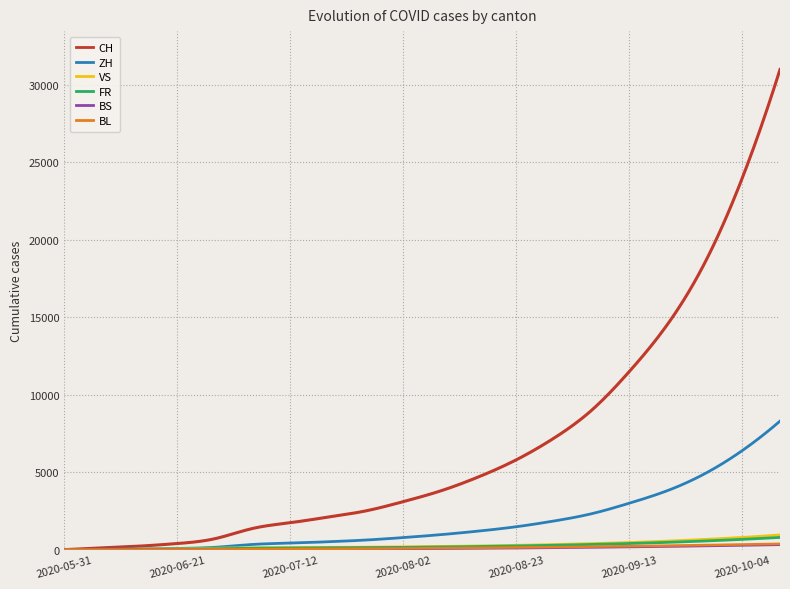

Which series has the largest range (max minus min)?

CH